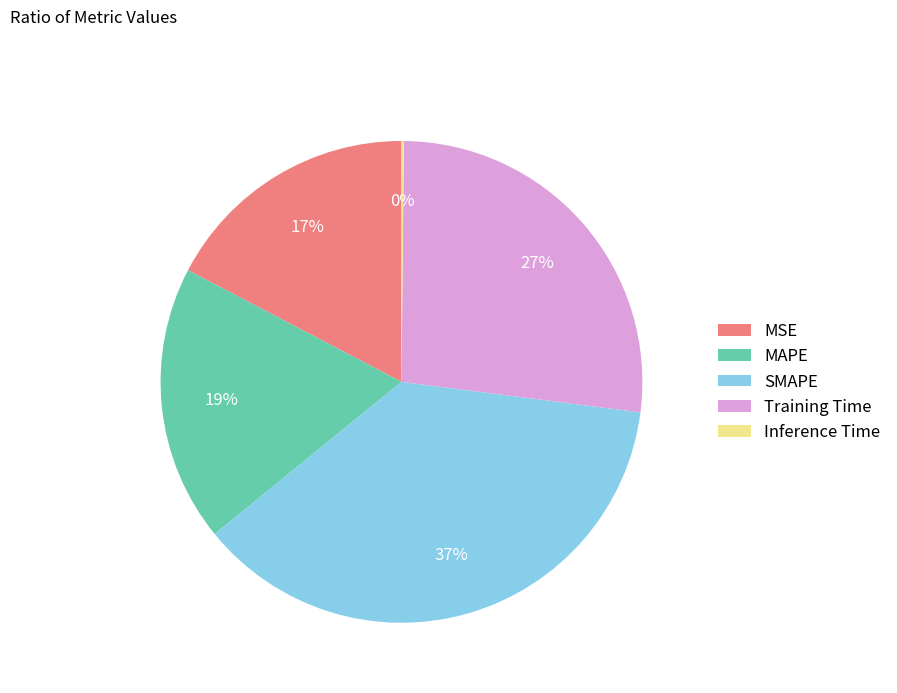

Which has a higher value, SMAPE or Training Time?

SMAPE